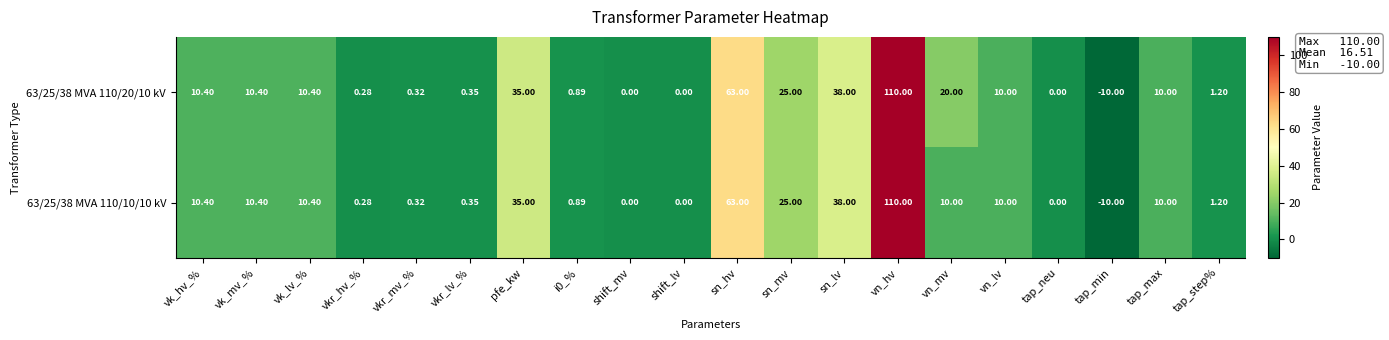

How many values in 63/25/38 MVA 110/20/10 kV are below zero?

1